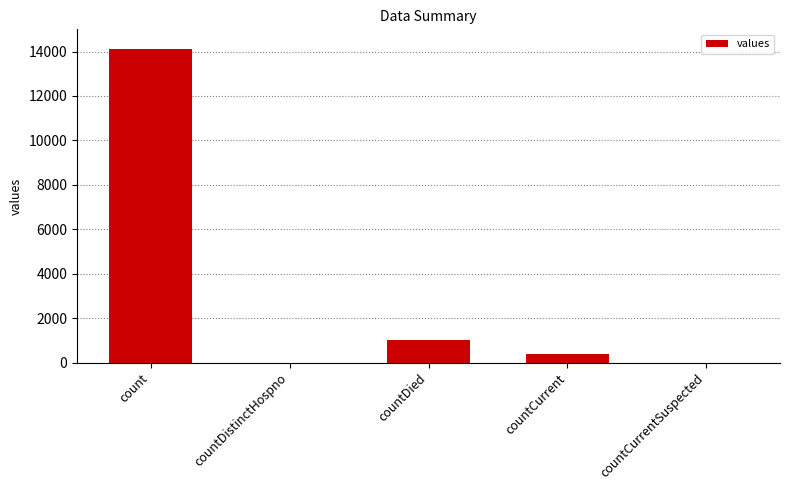

Which has a higher value, count or countCurrent?

count